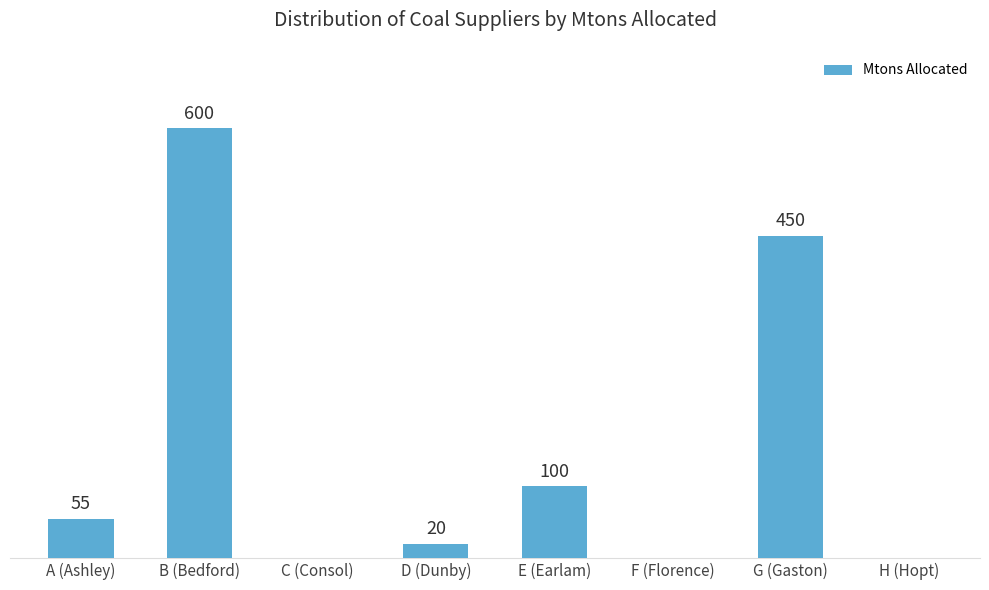

Which has a higher value, A (Ashley) or H (Hopt)?

A (Ashley)